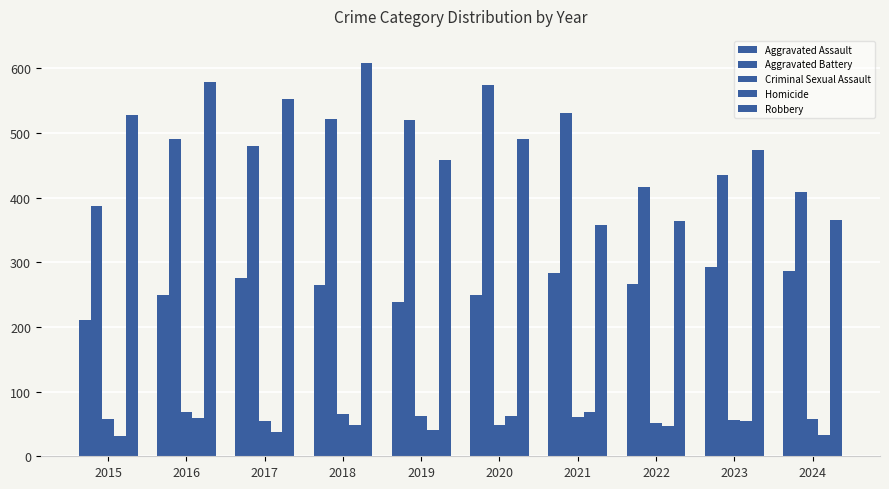

How many data points in Robbery are less than 491?

5